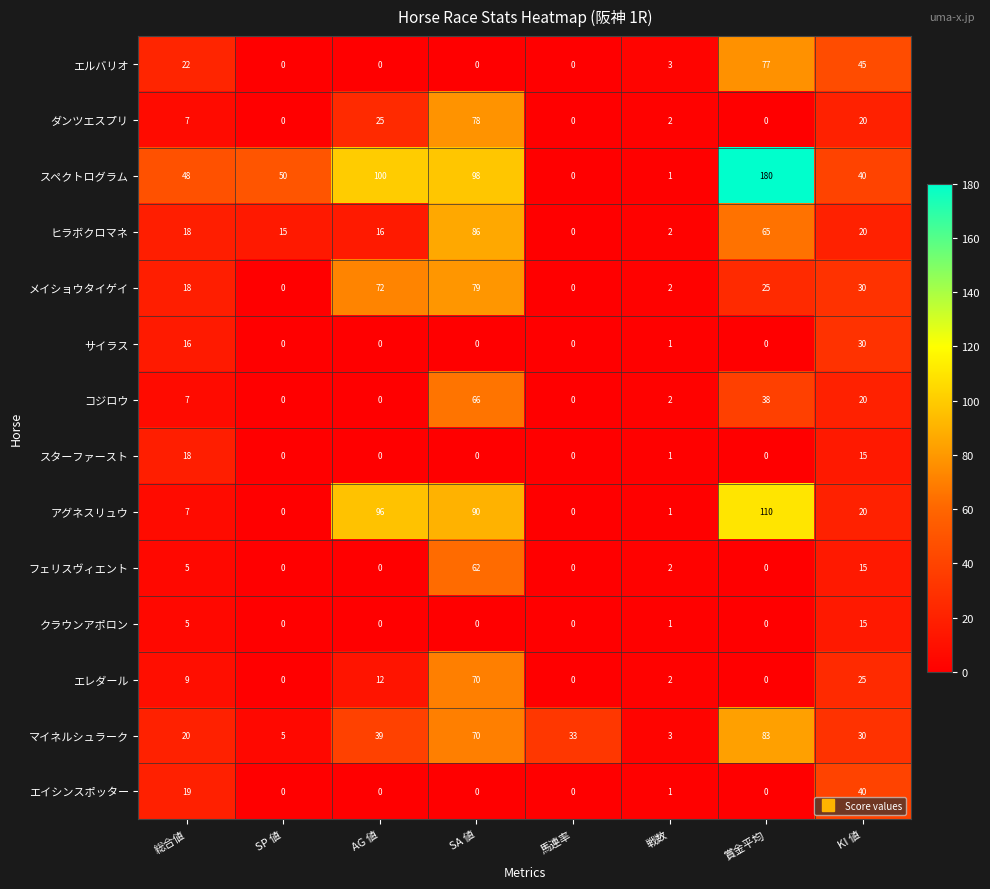

How many categories are shown in the chart?

8